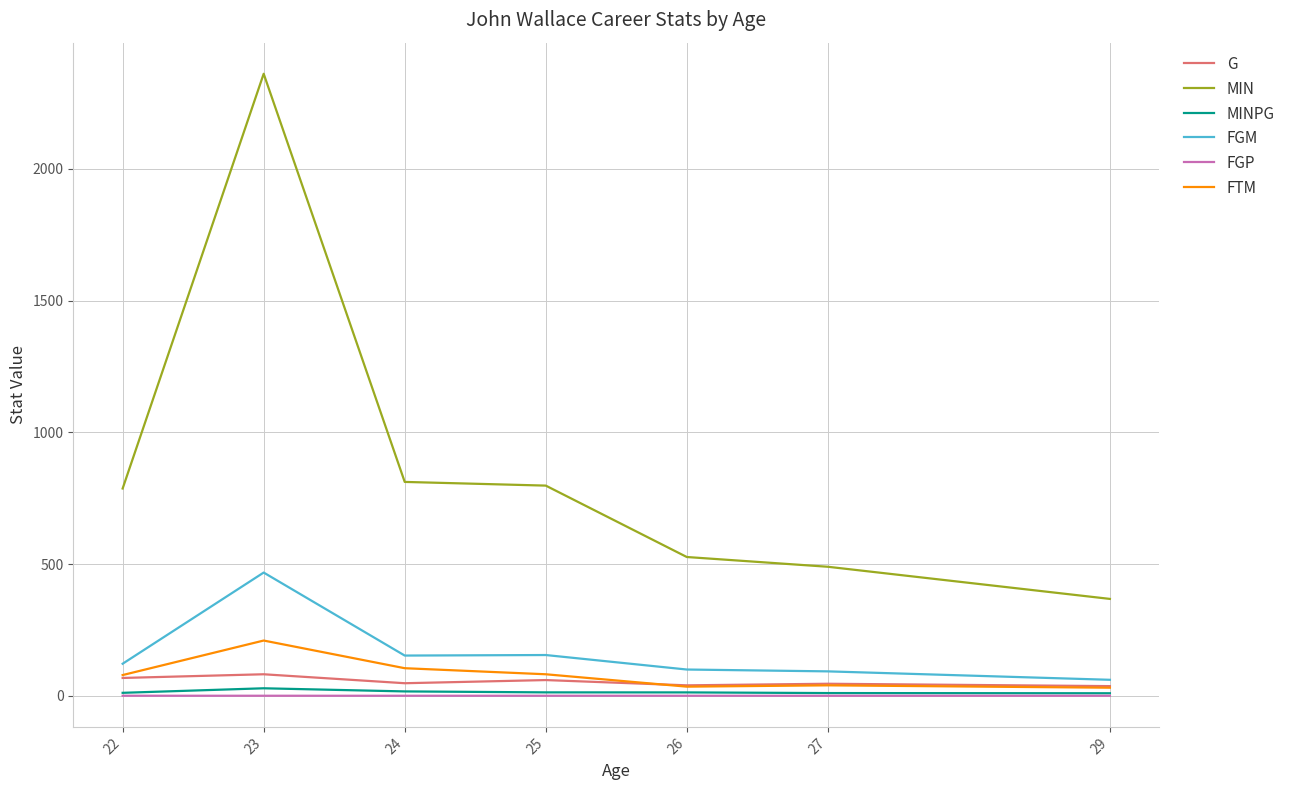

What is the minimum value for MINPG?

9.9